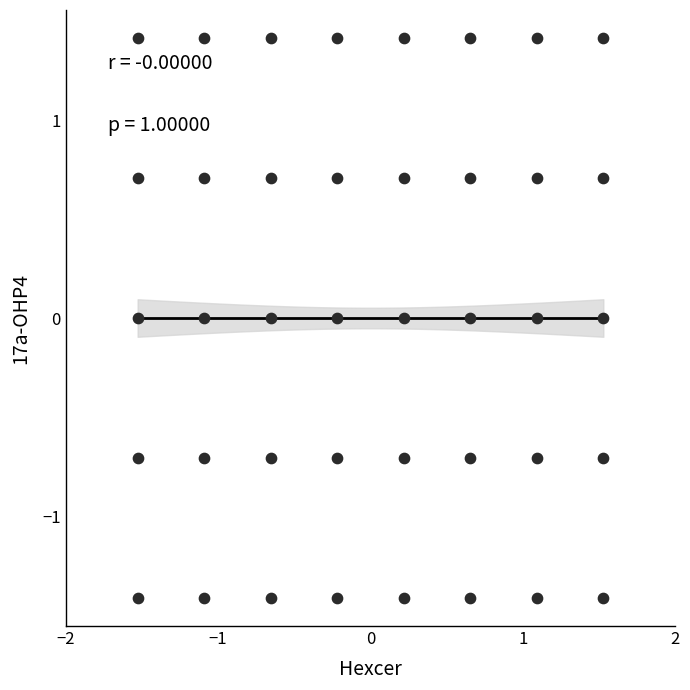

What is the range of X values (max minus min)?

3.1